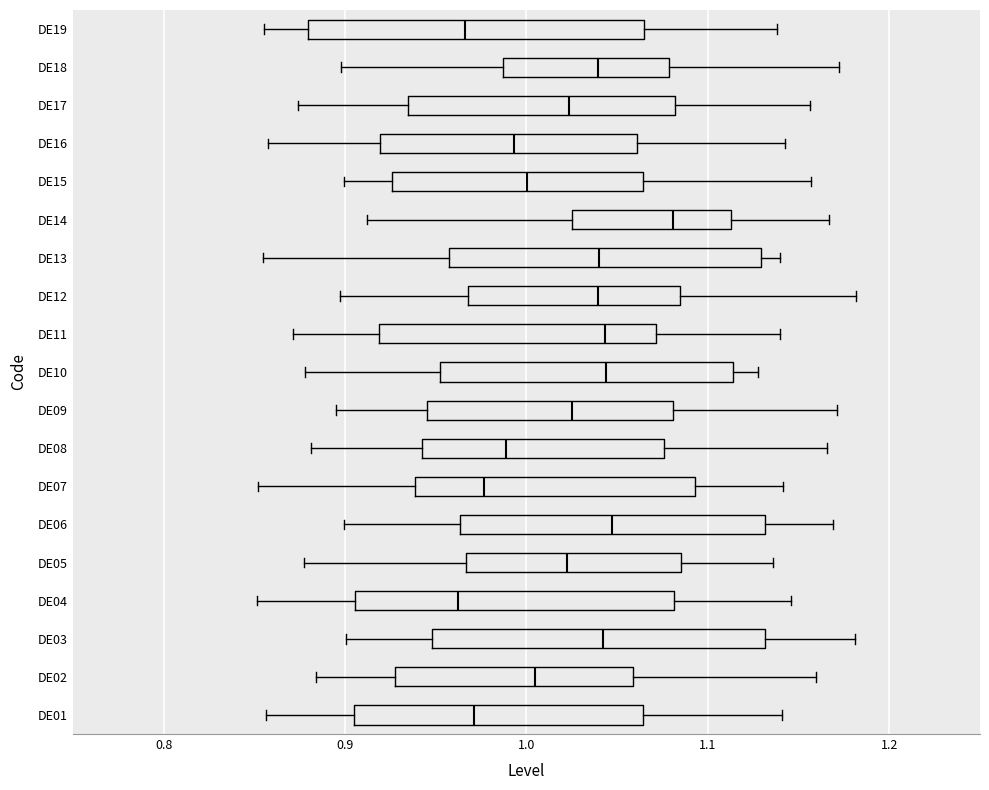

Where is the left edge of the box for DE18 on the x-axis? The values are not printed on the chart, so give them approximately, as read against the axis.

0.99